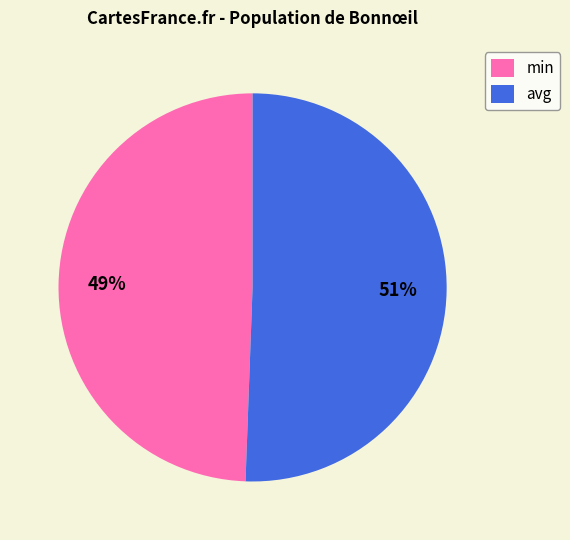

True or false: avg accounts for 41% of the total.

False